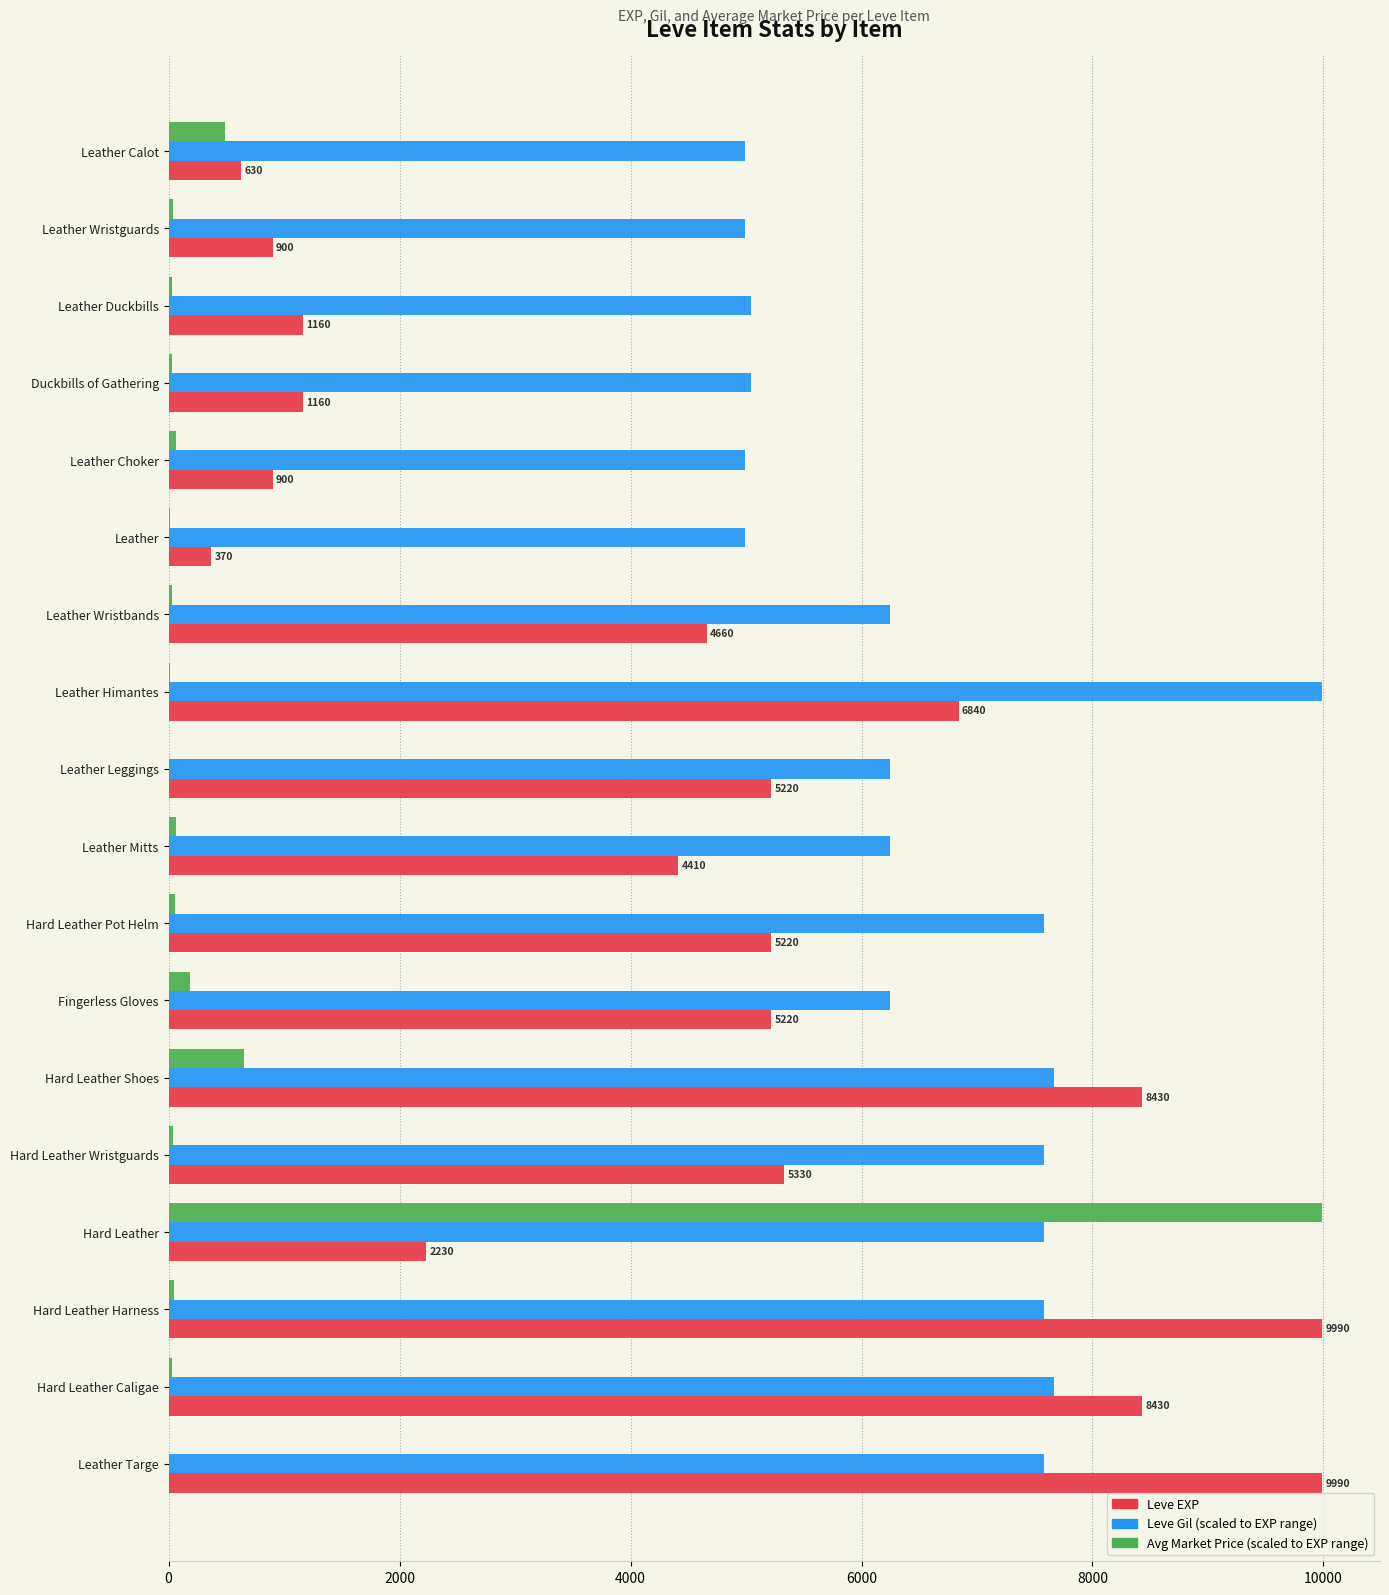

At which category is the sum across all series the highest?

Hard Leather